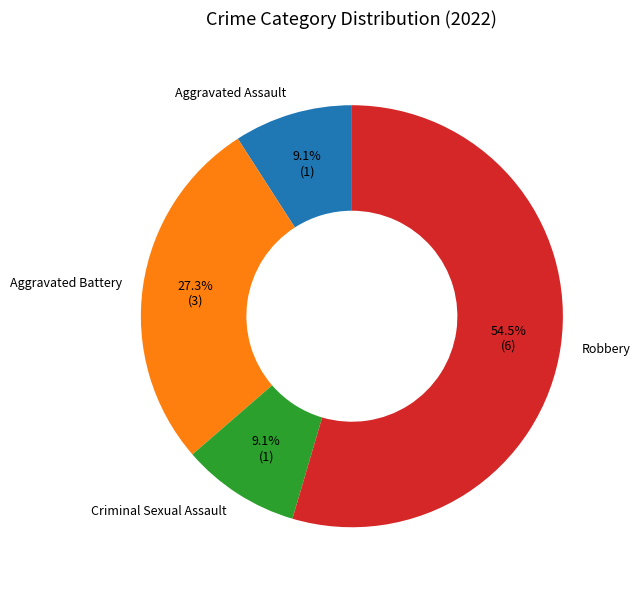

Combined, what portion of the pie is Criminal Sexual Assault and Aggravated Battery?

36.4%